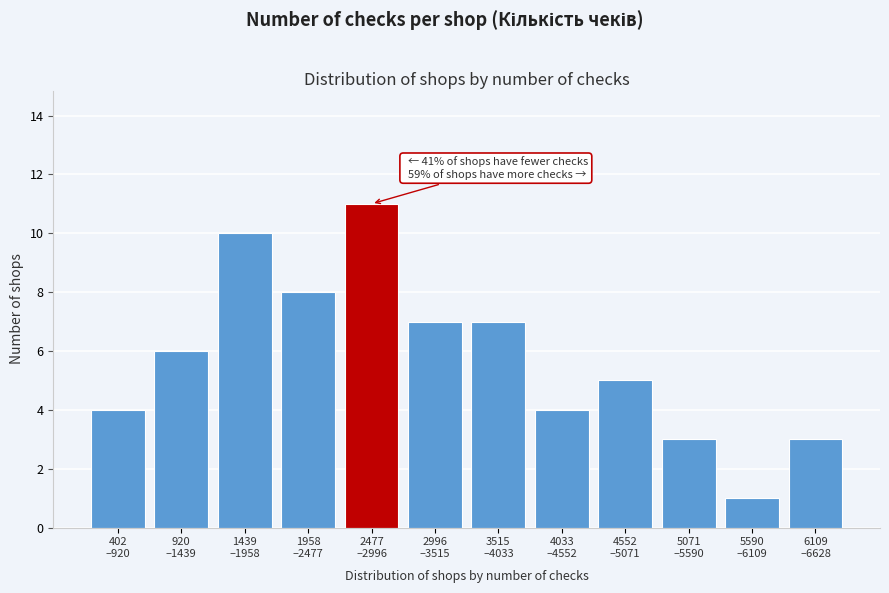

Reading right to left, transcribe all the data shown in this chart.

3	1	3	5	4	7	7	11	8	10	6	4